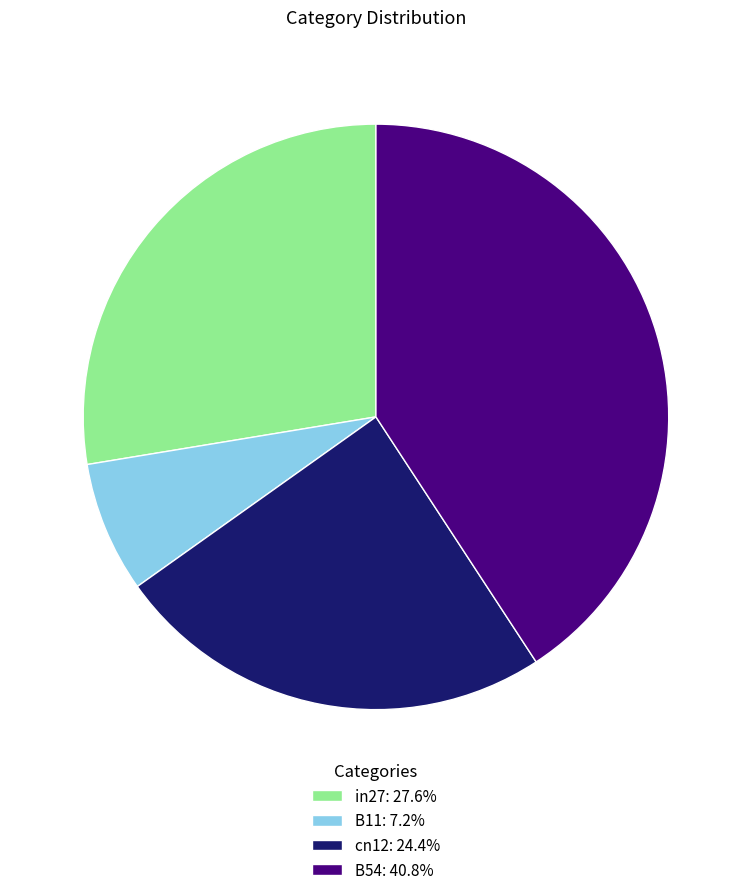

Count the number of slices in the pie.

4